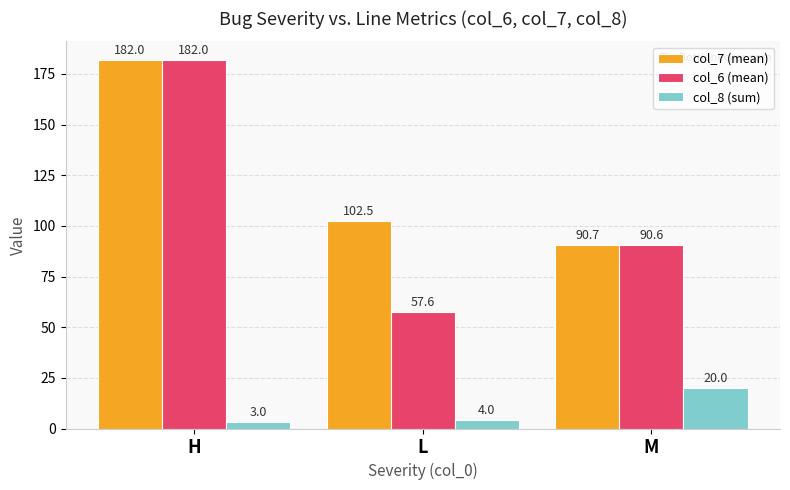

Which series changed the most between H and L?

col_6 (mean)